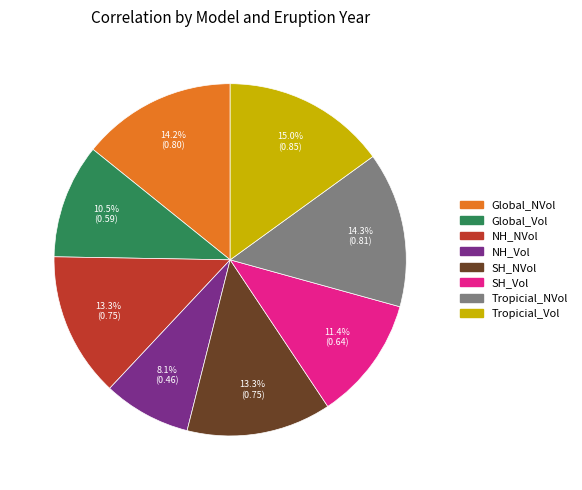

To the nearest percent, what is the difference between the largest and smallest slice percentages?

7%